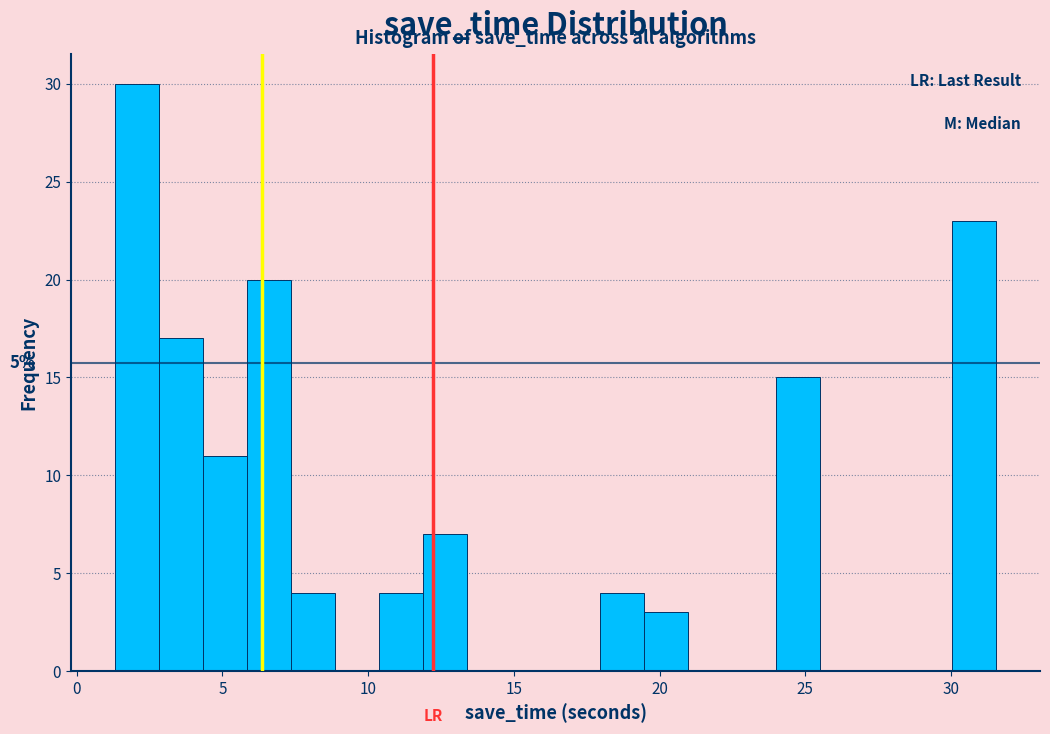

Around what value on the x-axis is the tallest bar? Give the approximate position of its centre, as read against the axis.

2.0